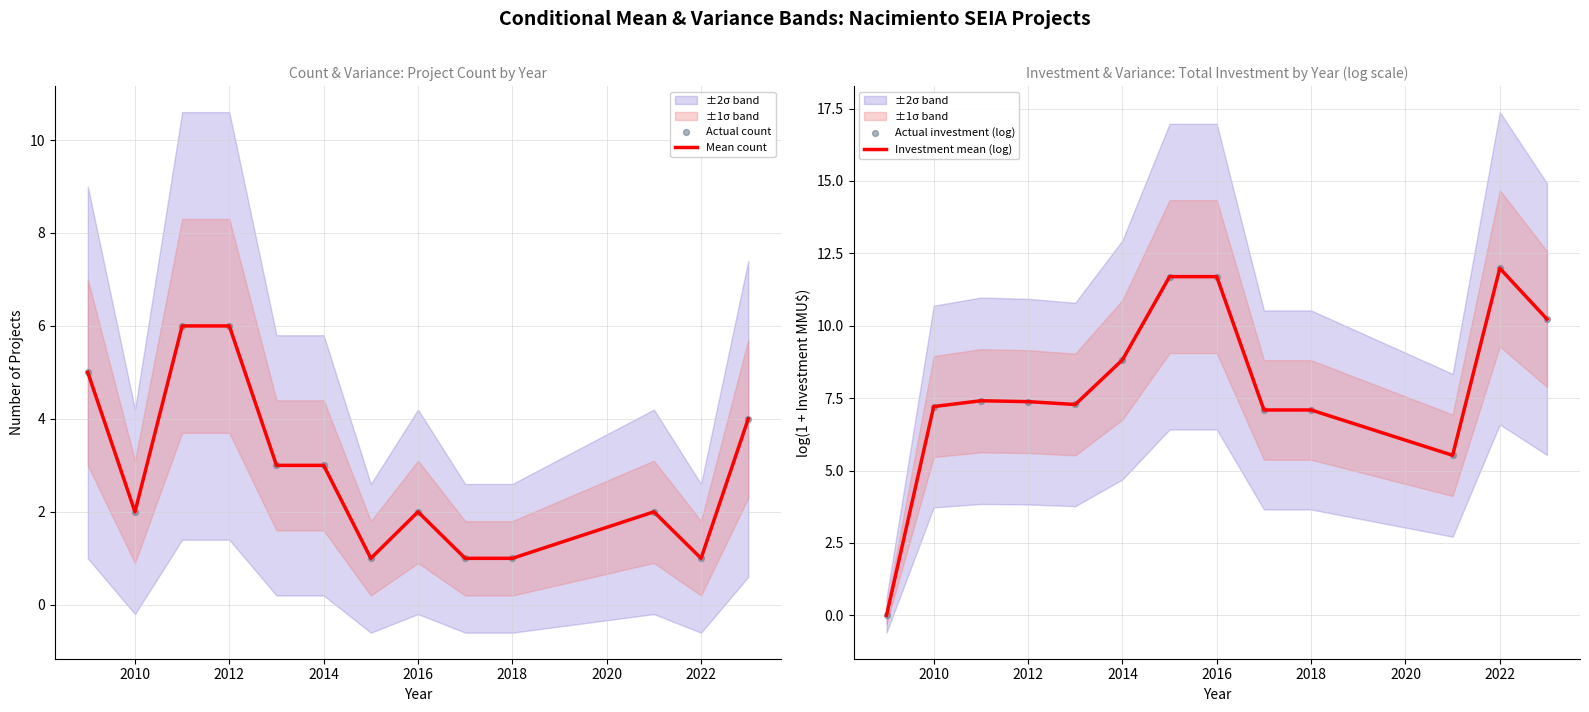

Which series reaches the minimum Y coordinate?

Investment mean (log)